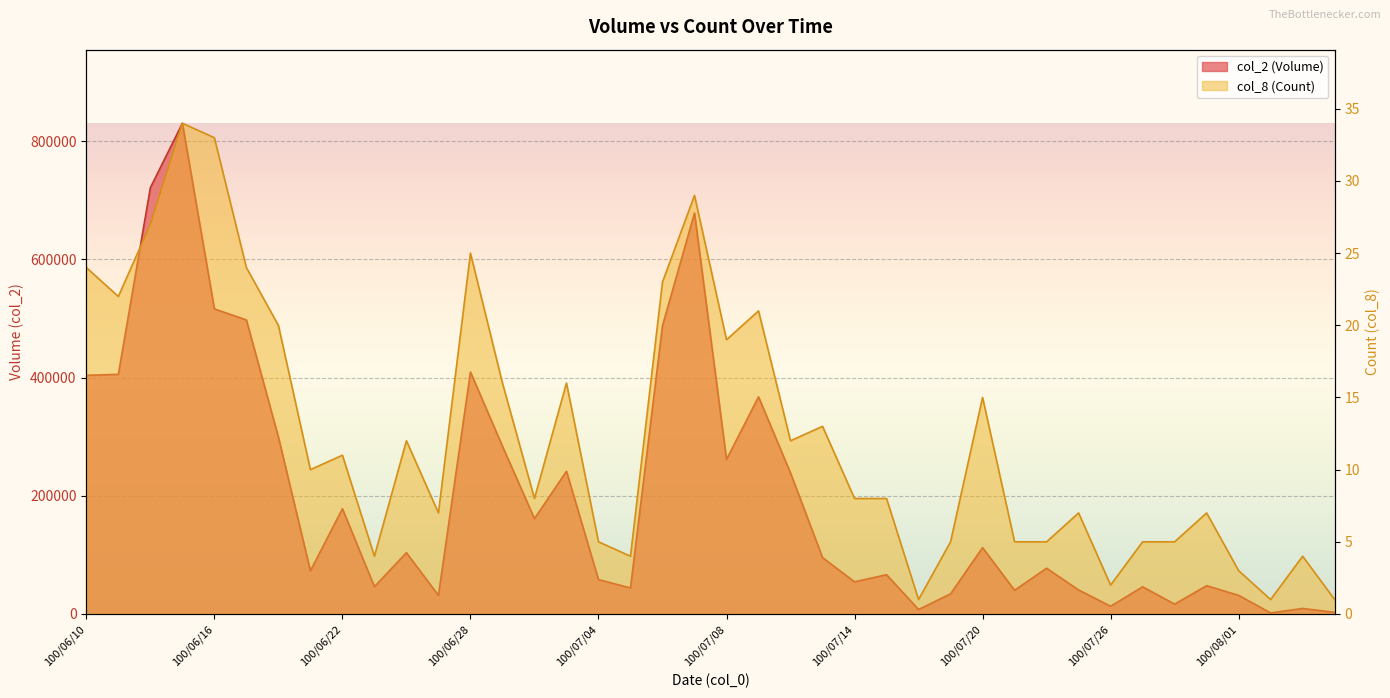

True or false: col_2 and col_8 intersect in this chart.

False